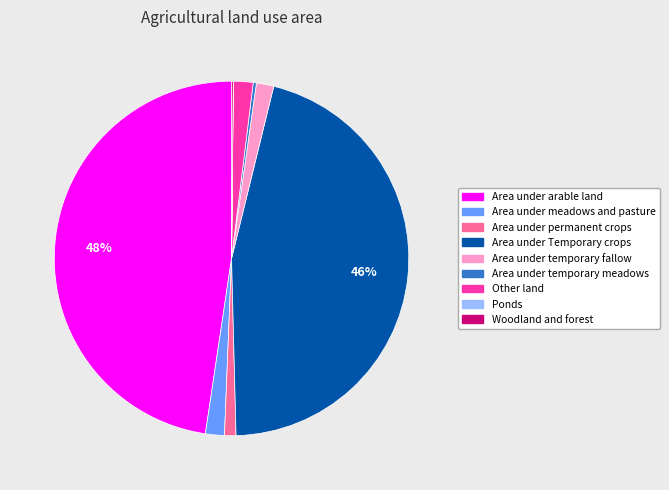

True or false: Area under permanent crops accounts for 1% of the total.

True